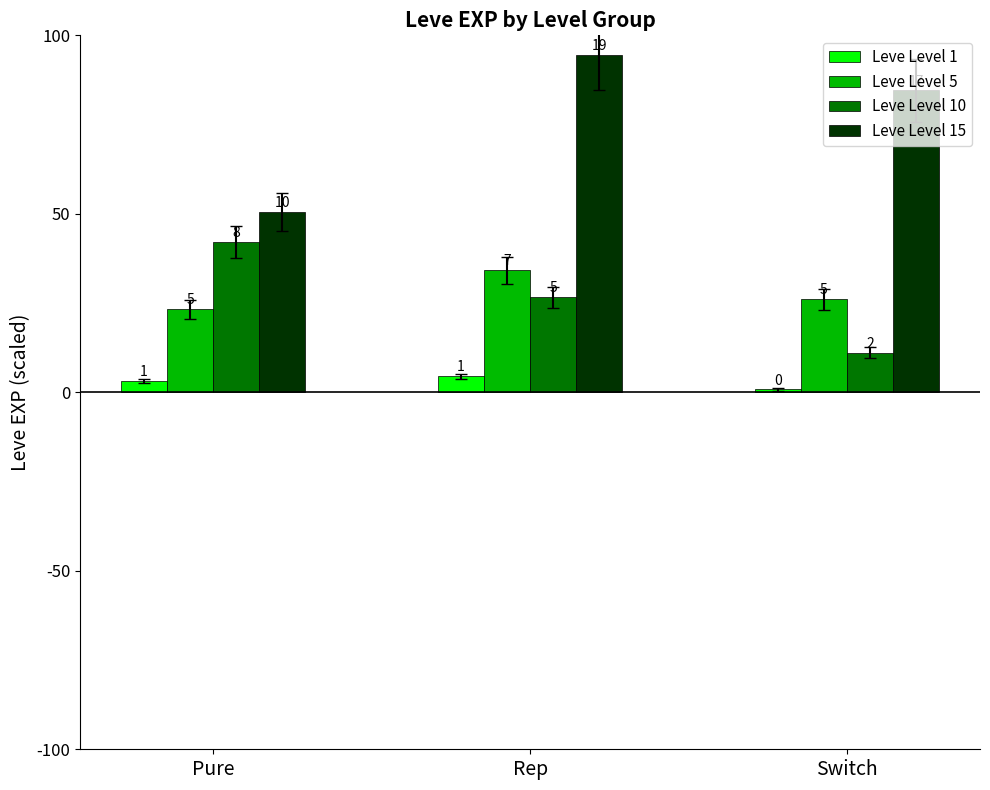

What are all the series names shown in the legend?

Leve Level 1, Leve Level 5, Leve Level 10, Leve Level 15